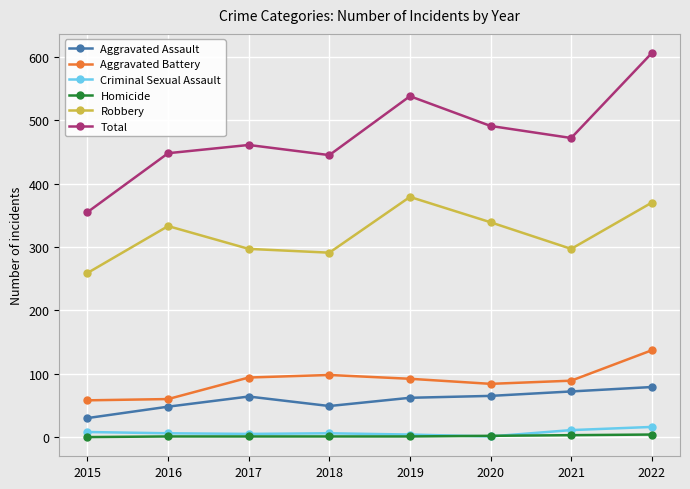

In Robbery, how many points are lower than both neighbors (excluding endpoints)?

2